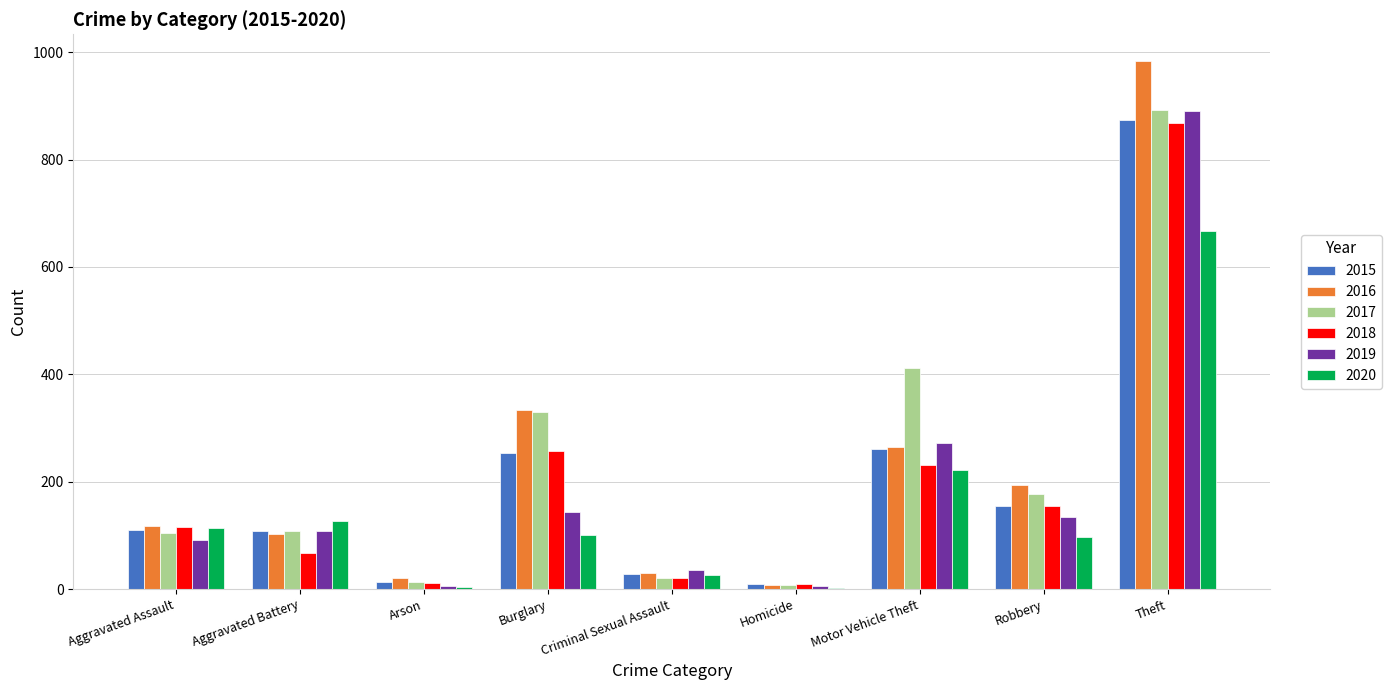

Between Criminal Sexual Assault and Theft, which series saw the biggest shift?

2016